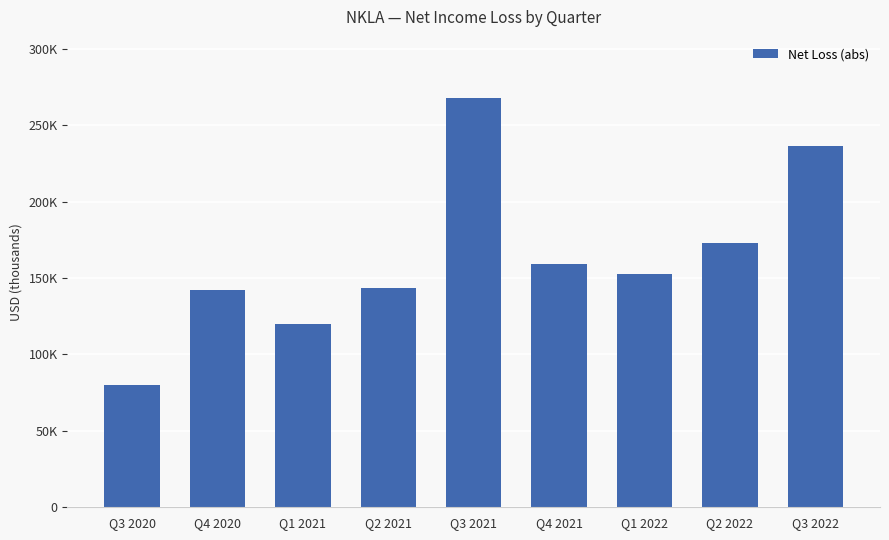

What is the label of the 5th bar from the right?

Q3 2021